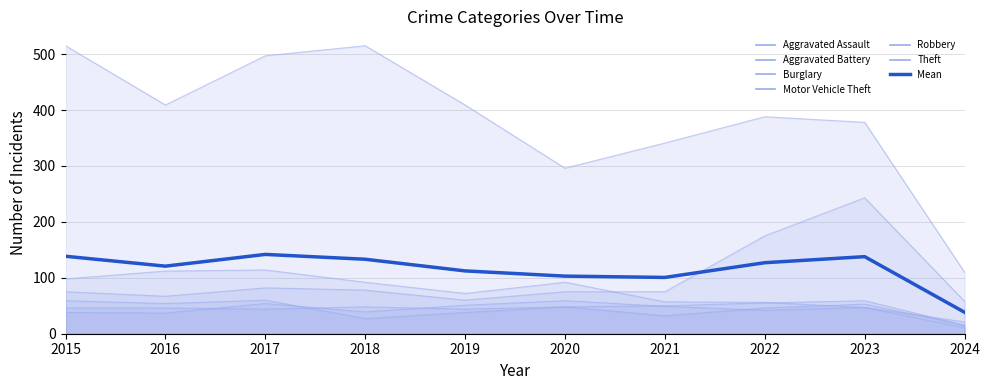

True or false: Theft and Aggravated Battery intersect in this chart.

False